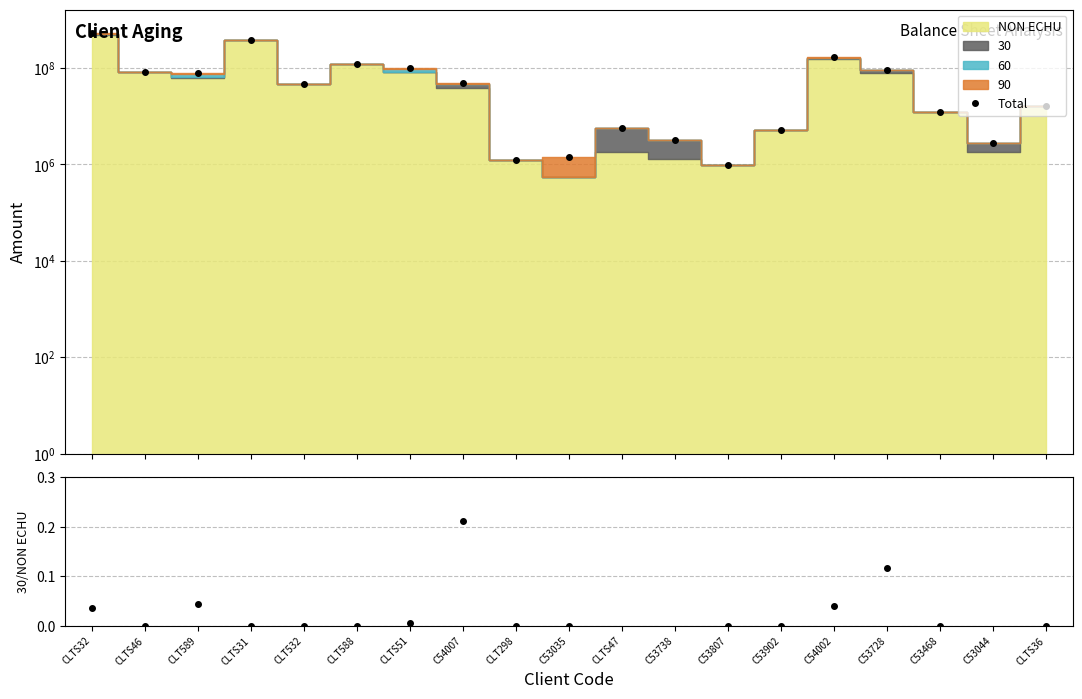

How many series are shown in this chart?

2